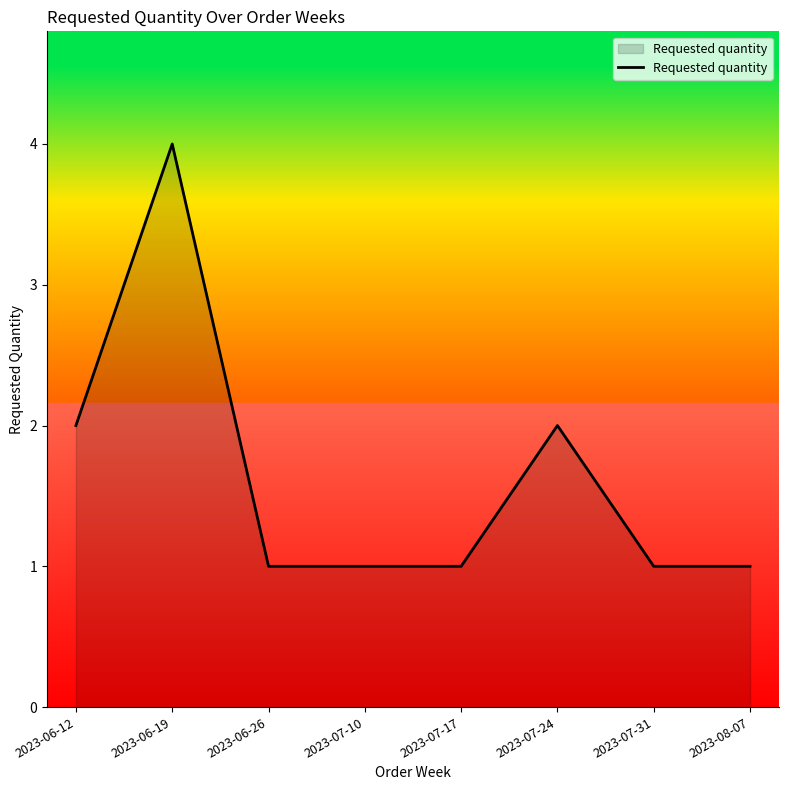

At which category does the data reach its first local peak?

2023-06-19